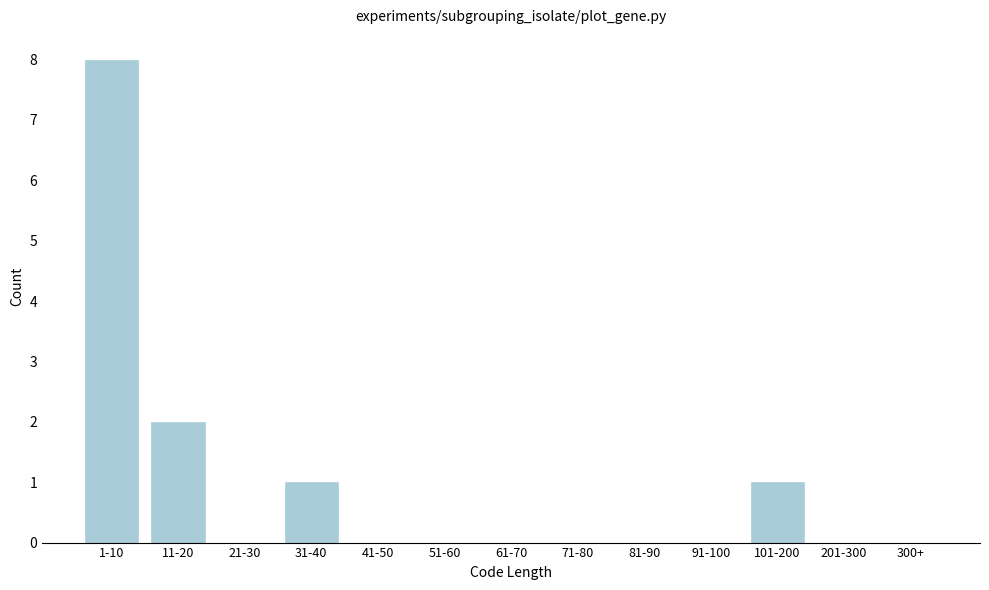

Reading right to left, extract all data points from this chart.

300+=0	201-300=0	101-200=1	91-100=0	81-90=0	71-80=0	61-70=0	51-60=0	41-50=0	31-40=1	21-30=0	11-20=2	1-10=8